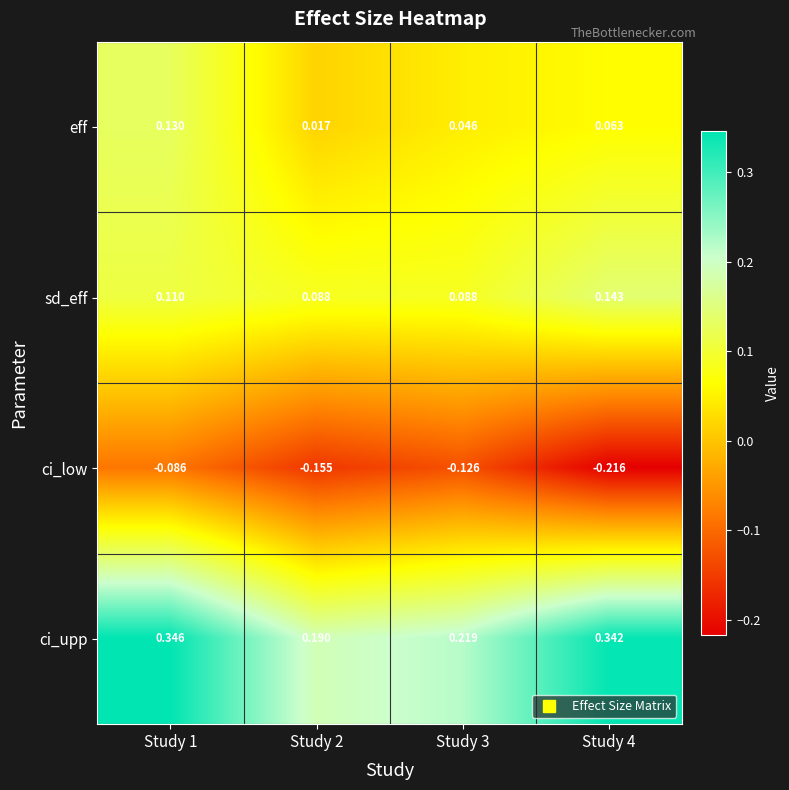

Which series has the widest spread of values?

ci_upp